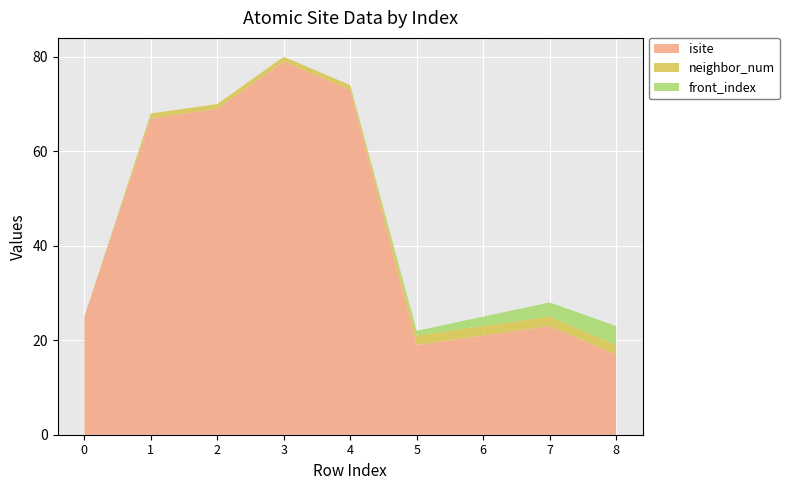

Reading left to right, list all the values displayed in this chart.

isite: 0=25	1=67	2=69	3=79	4=73	5=19	6=21	7=23	8=17
neighbor_num: 0=0	1=1	2=1	3=1	4=1	5=2	6=2	7=2	8=2
front_index: 0=0	1=0	2=0	3=0	4=0	5=1	6=2	7=3	8=4